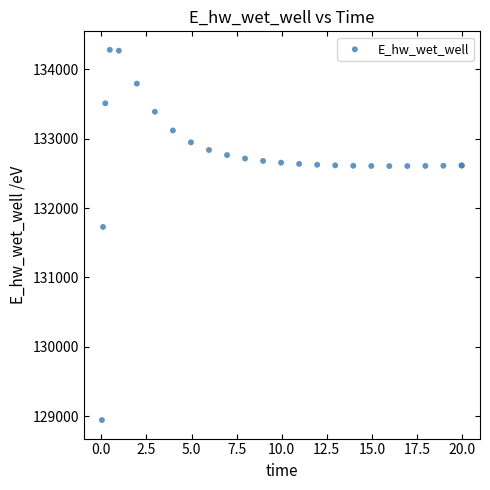

What Y value in the scatter plot is closest to 131612?

131728.0